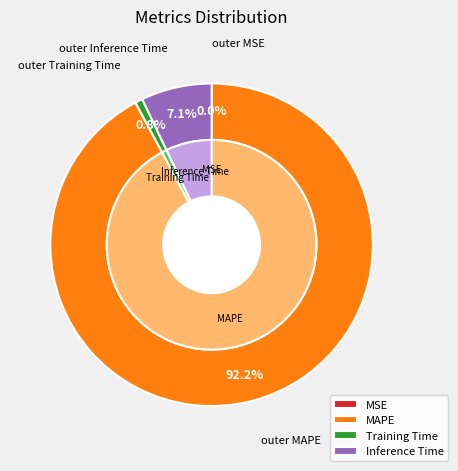

Count the number of slices in the pie.

4